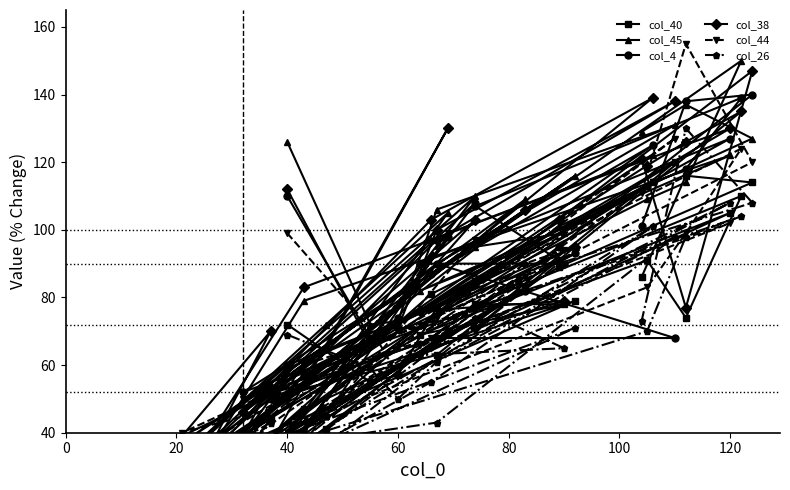

What is the maximum value shown in the chart?

155